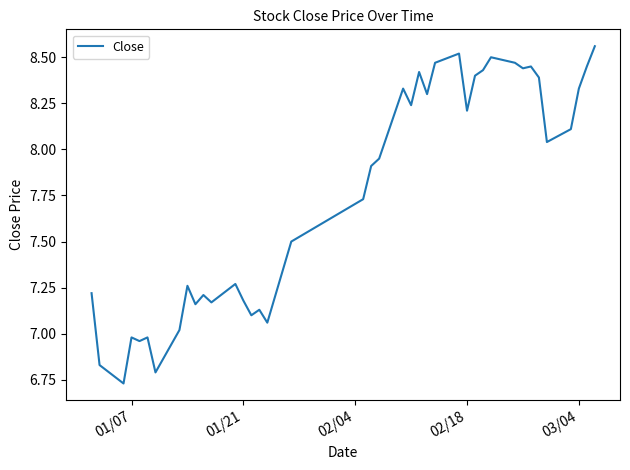

What is the maximum value shown in the chart?

8.6